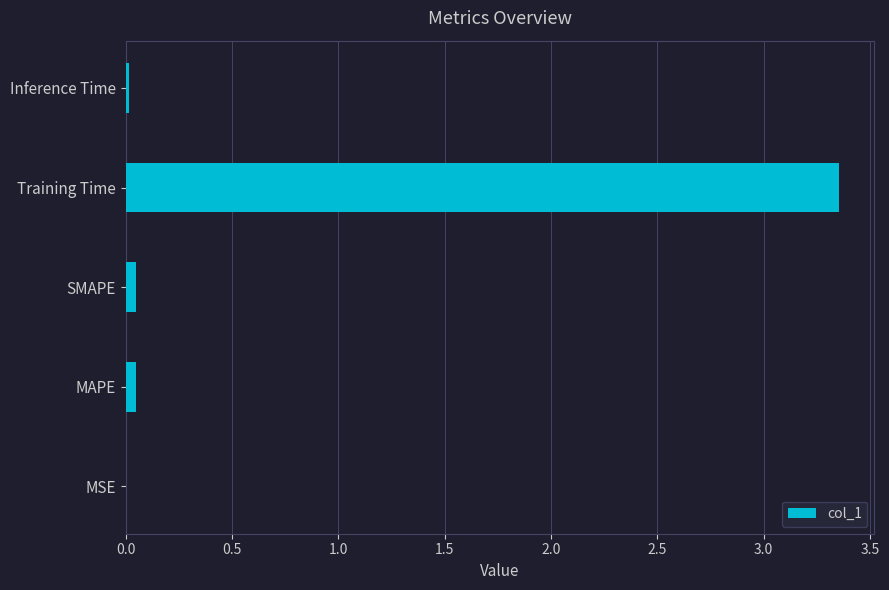

Are the bars horizontal?

Yes